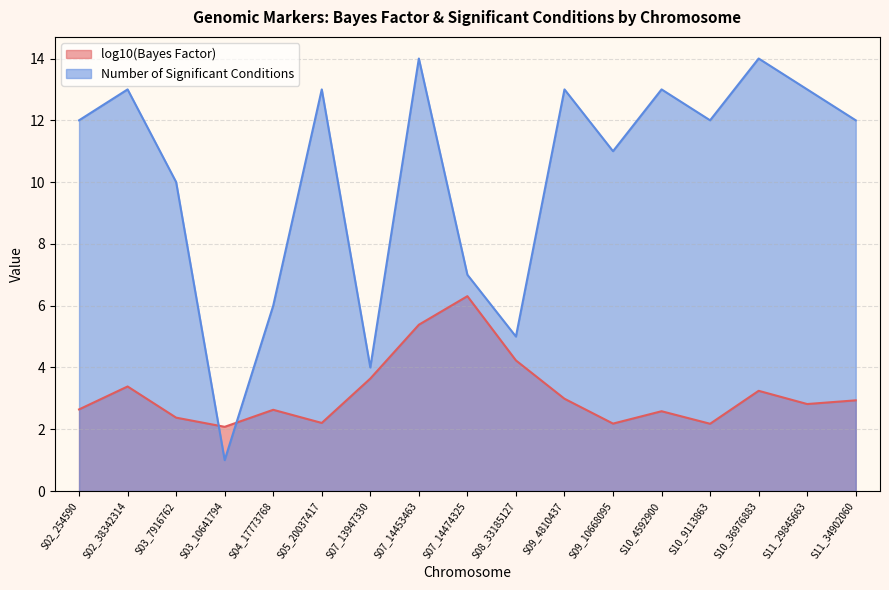

What is the label of the 3rd point from the right?

S10_36976883